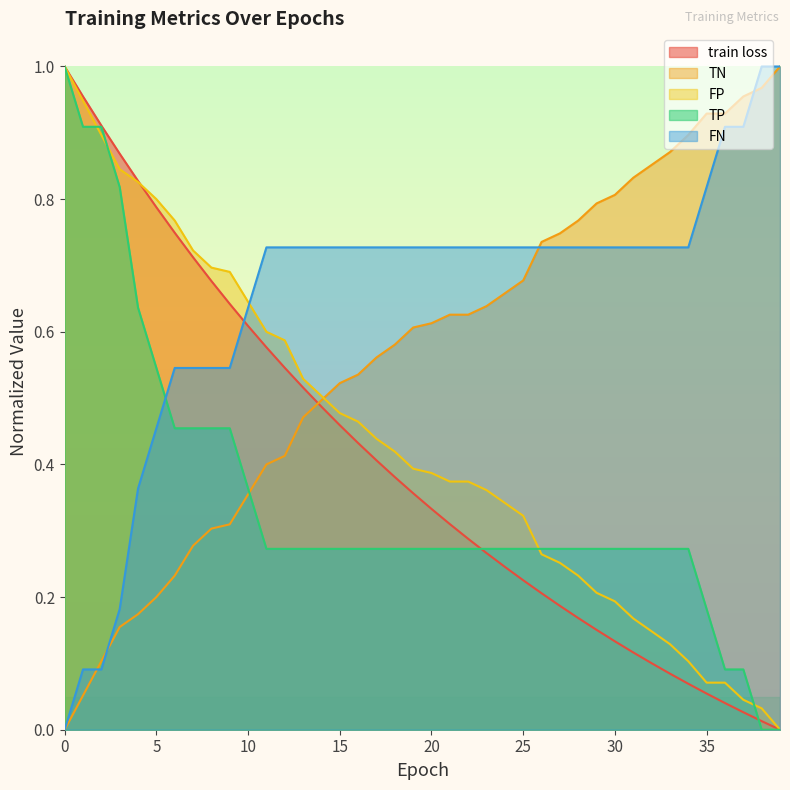

What is the maximum value shown in the chart?

1.0